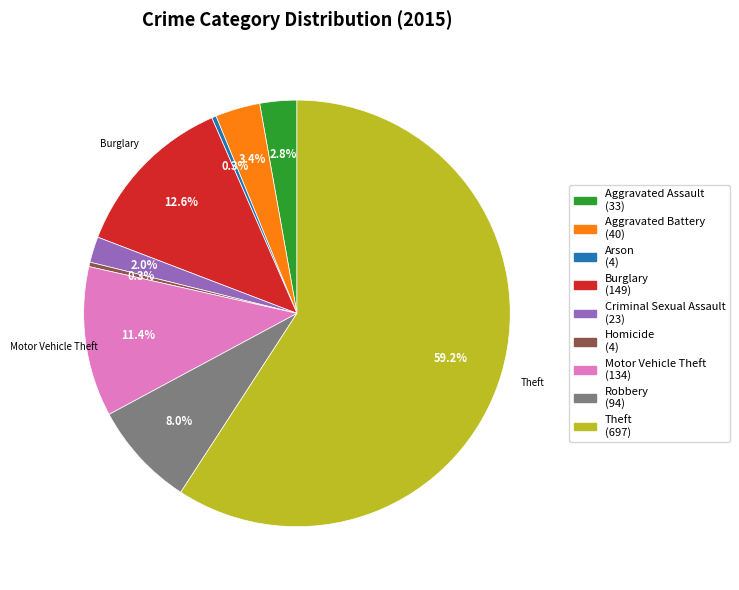

What is the ratio of the value at Motor Vehicle Theft to the value at Aggravated Assault?

4.1